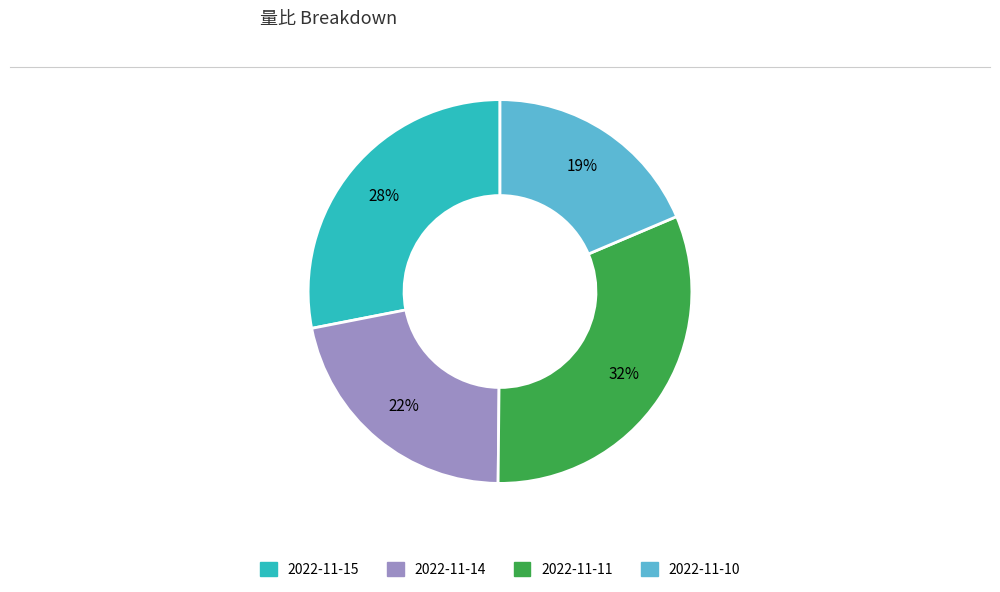

What is the smallest slice in the pie chart?

2022-11-10